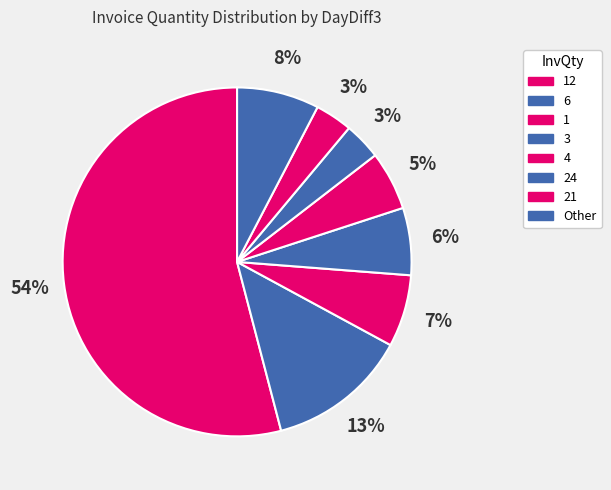

How many slices are in this pie chart?

8